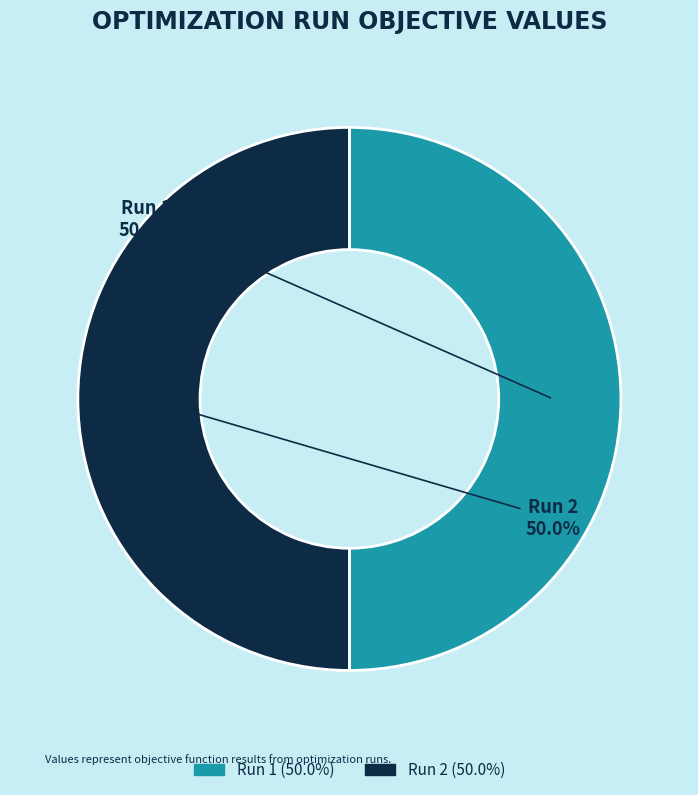

The Run 2 slice represents 50% of the pie. True or false?

True